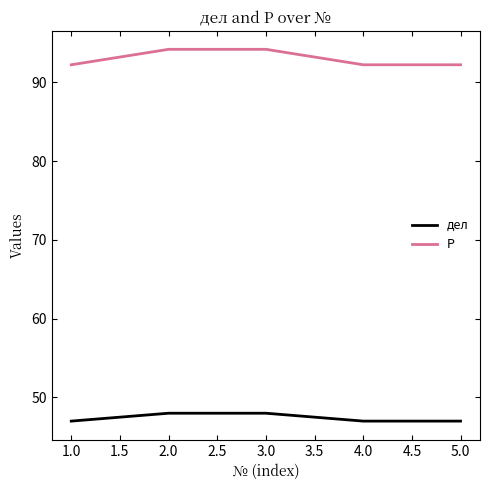

Is it true that дел equals 30.5 at 1.0?

False